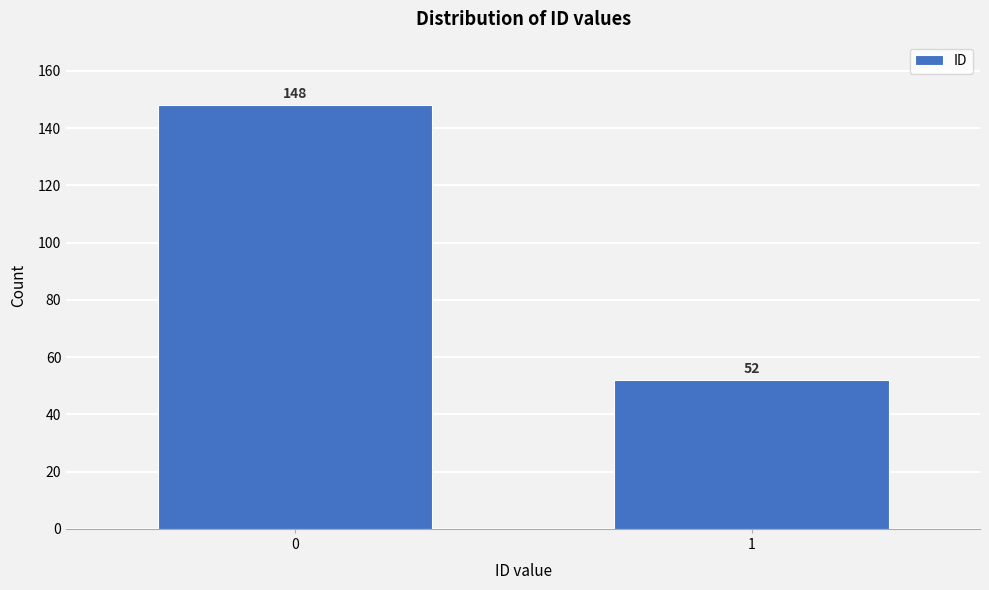

Reading left to right, transcribe all the data shown in this chart.

148	52